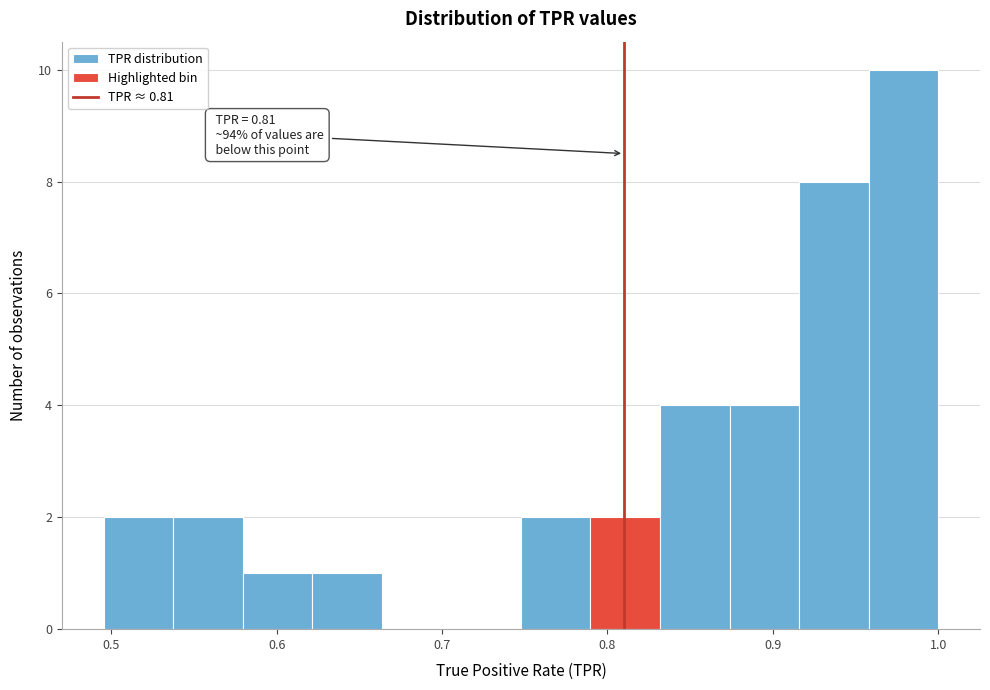

Over which range of the x-axis is the bar tallest?

0.96 to 1.00